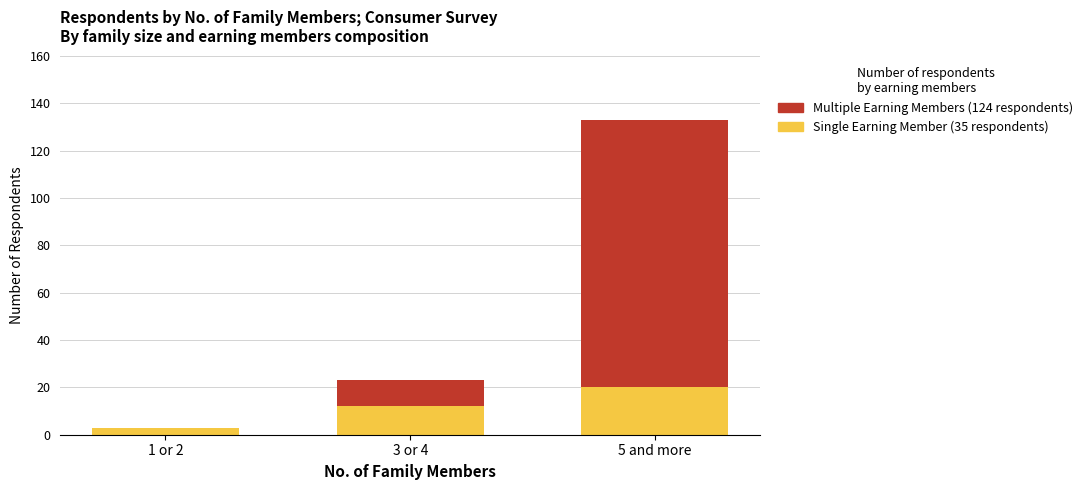

At which category is the sum across all series the highest?

5 and more